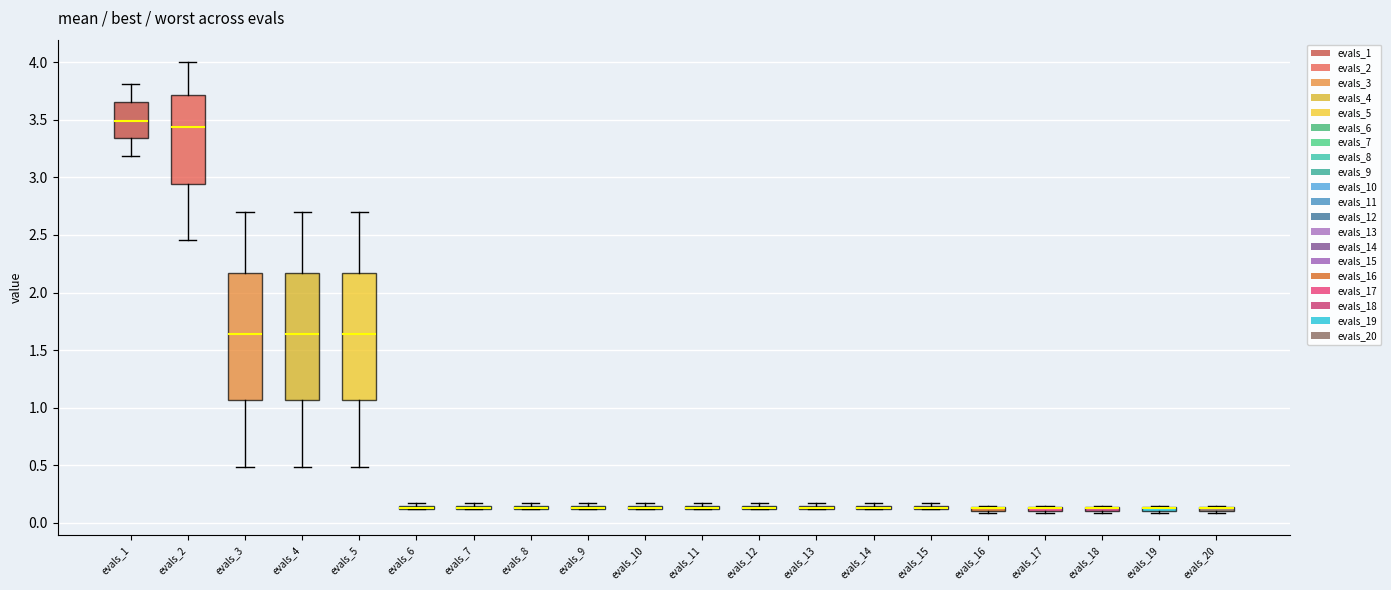

Where is the upper edge of the box for evals_9 on the y-axis? The values are not printed on the chart, so give them approximately, as read against the axis.

0.15